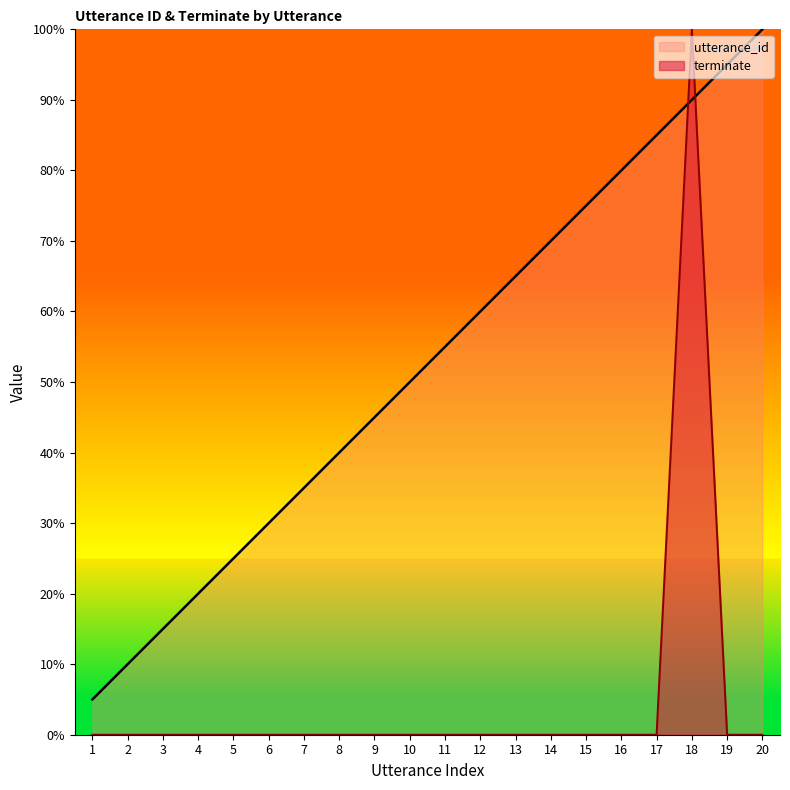

Reading left to right, list all the values displayed in this chart.

utterance_id: 1=5.0	2=10.0	3=15.0	4=20.0	5=25.0	6=30.0	7=35.0	8=40.0	9=45.0	10=50.0	11=55.0	12=60.0	13=65.0	14=70.0	15=75.0	16=80.0	17=85.0	18=90.0	19=95.0	20=100.0
terminate: 1=0.0	2=0.0	3=0.0	4=0.0	5=0.0	6=0.0	7=0.0	8=0.0	9=0.0	10=0.0	11=0.0	12=0.0	13=0.0	14=0.0	15=0.0	16=0.0	17=0.0	18=100.0	19=0.0	20=0.0